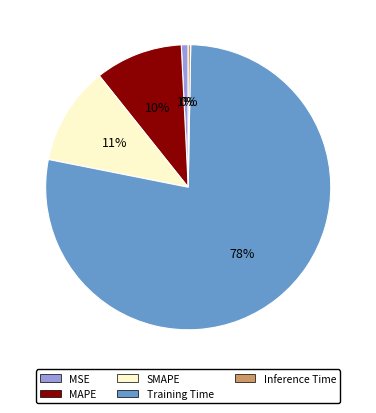

True or false: Training Time accounts for 78% of the total.

True